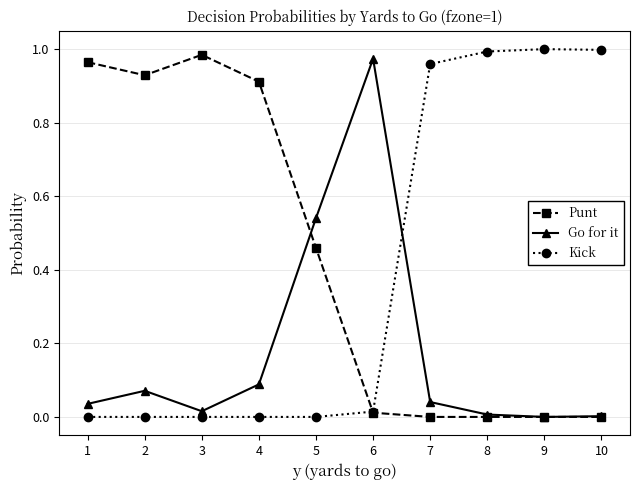

Is the value of Kick at 9 greater than the value of Go for it at 4?

Yes